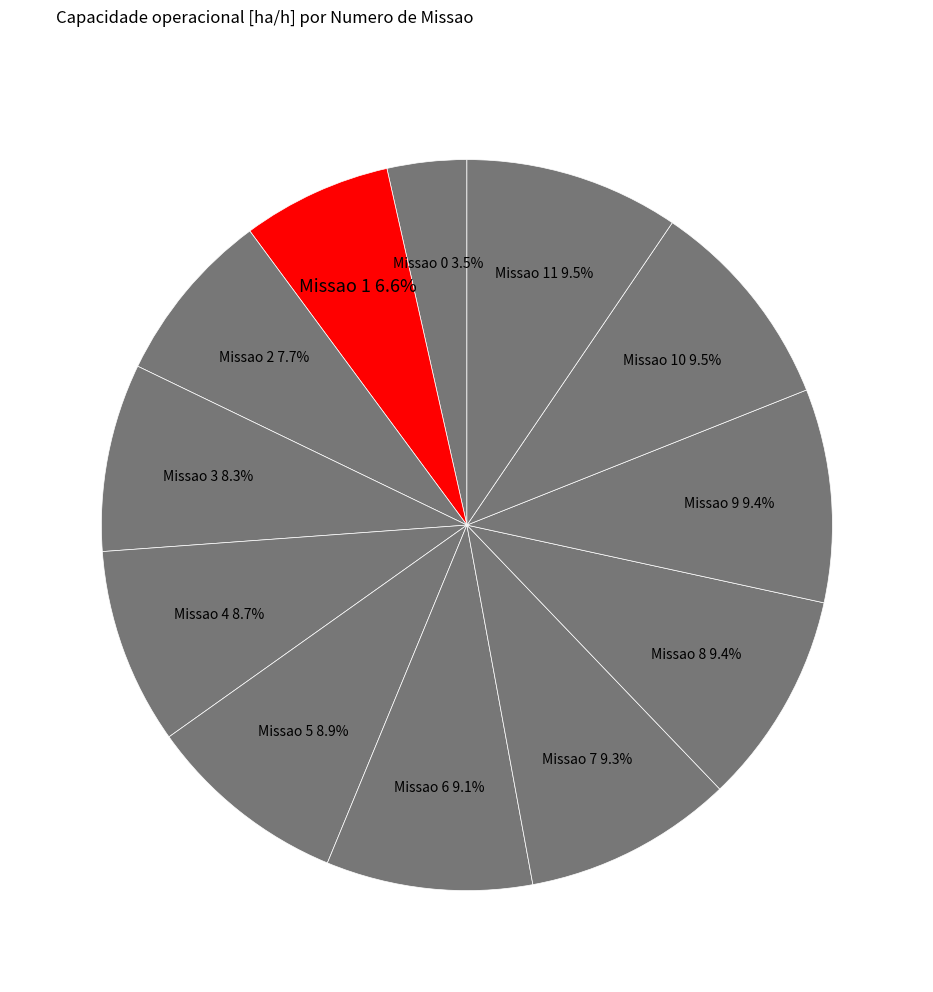

Count the number of slices in the pie.

12